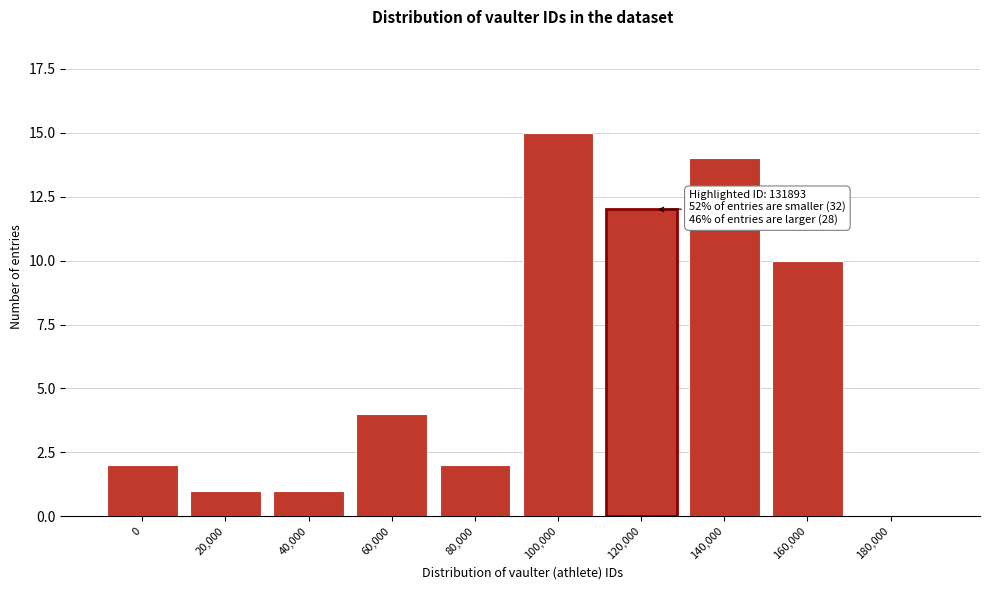

Reading left to right, transcribe all the data shown in this chart.

0=2	20,000=1	40,000=1	60,000=4	80,000=2	100,000=15	120,000=12	140,000=14	160,000=10	180,000=0